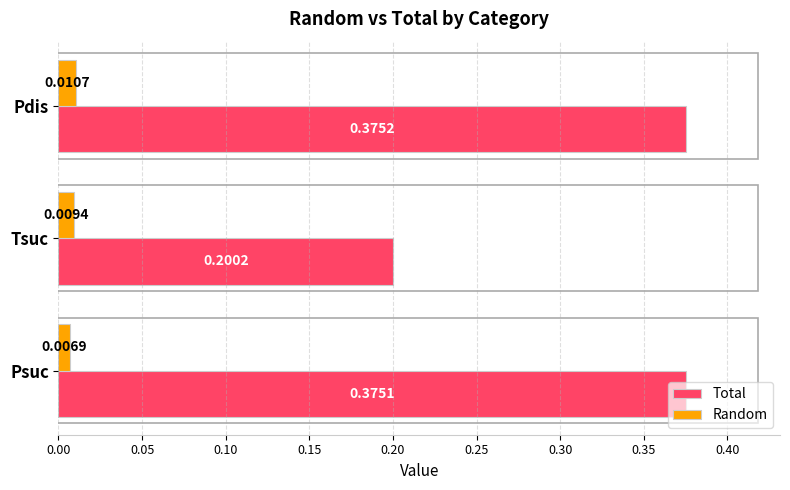

Which series has the largest range (max minus min)?

Total